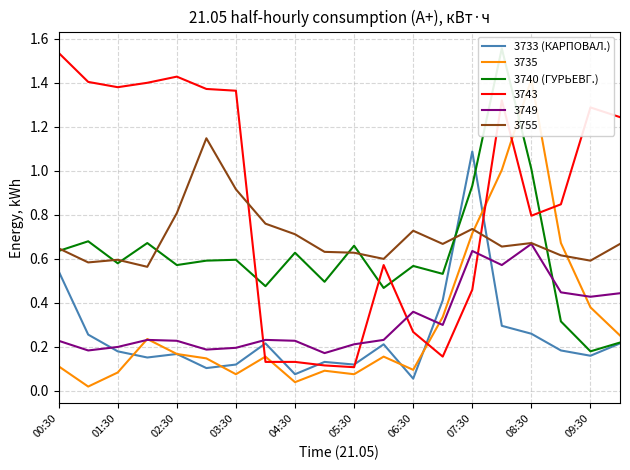

The 3733 (КАРПОВАЛ.) series shows 0.3 at 02:30. True or false?

False